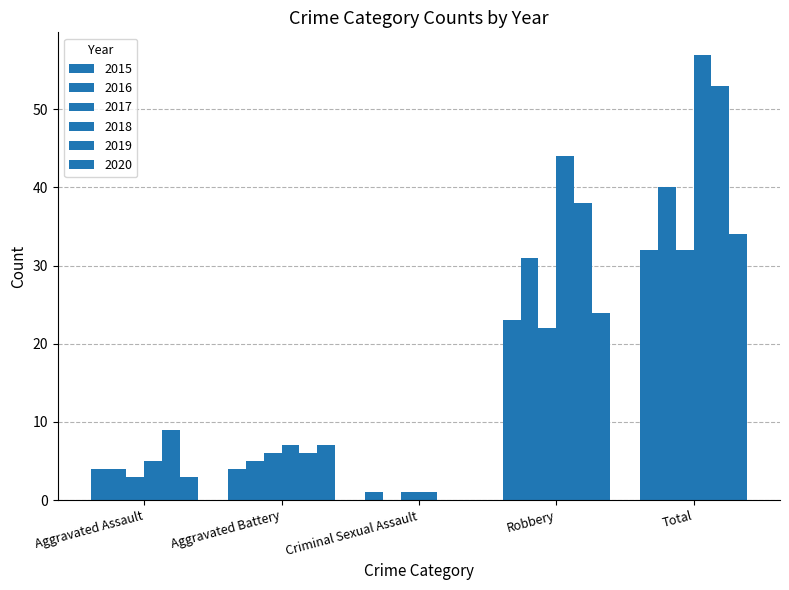

Is the value of 2017 at Total greater than the value of 2016 at Total?

No